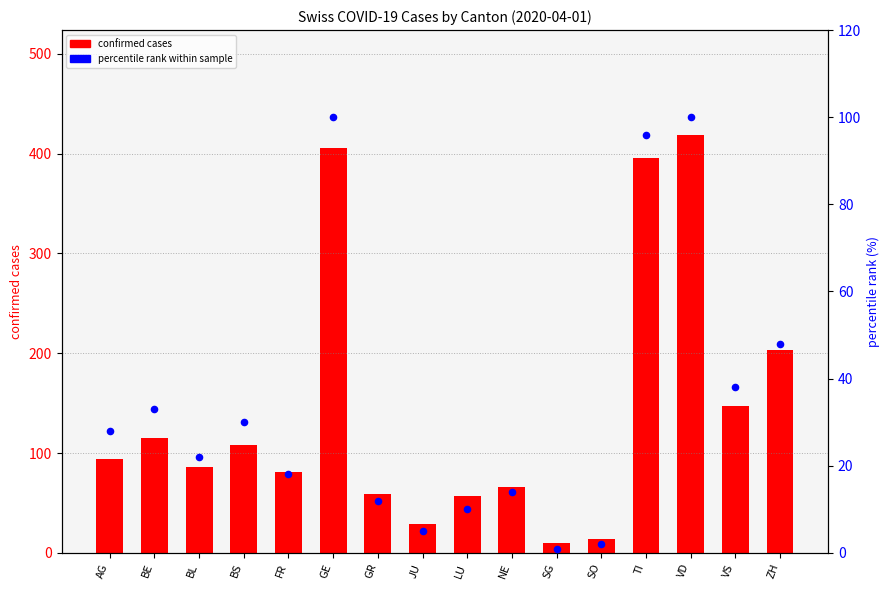

Which series contains the highest Y value?

confirmed cases